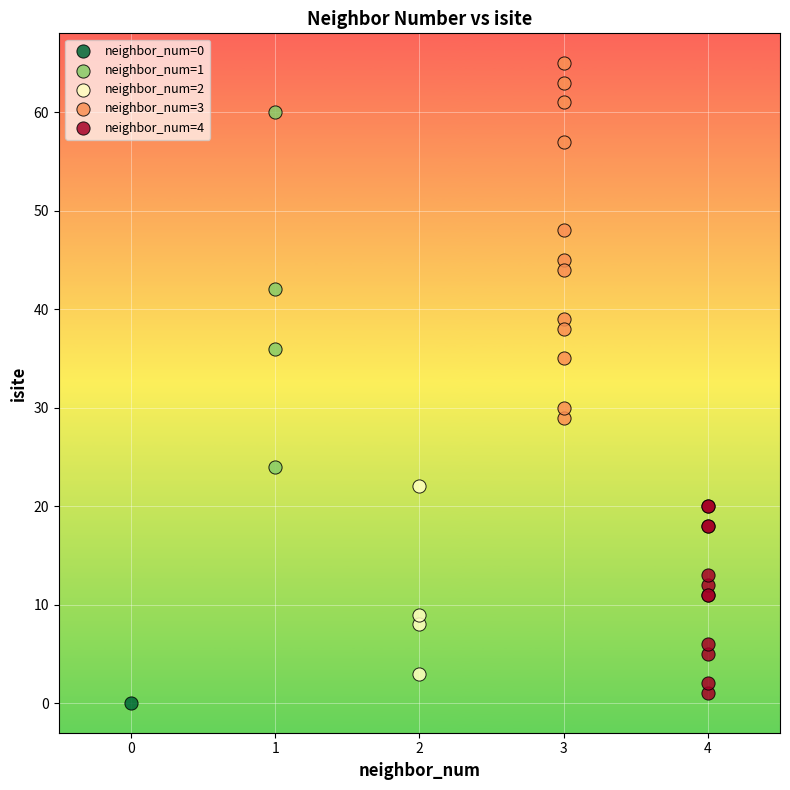

Which series contains the lowest Y value?

neighbor_num=0